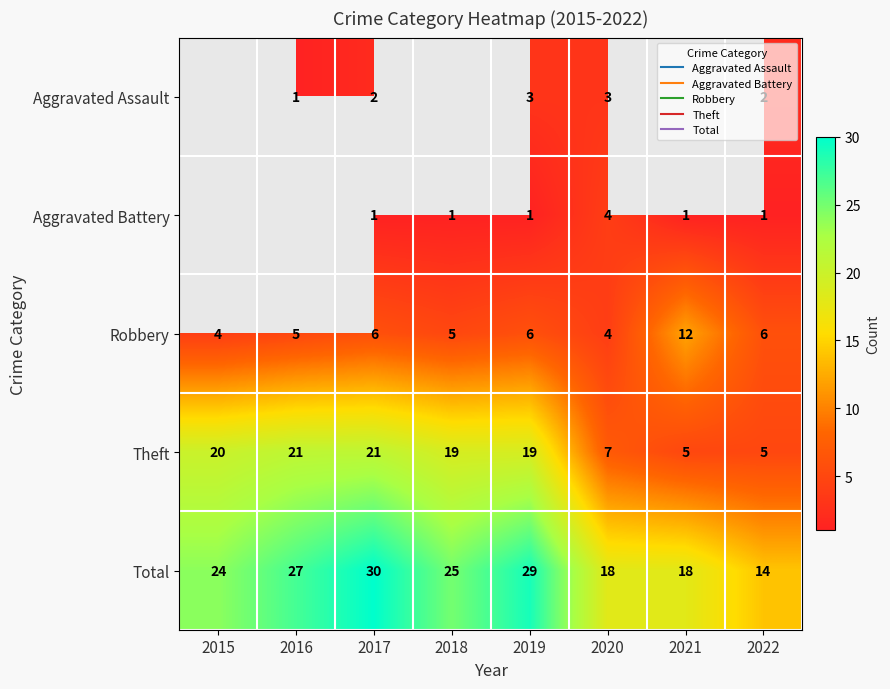

What is the difference between the maximum and second lowest values in the Aggravated Assault series?

1.0